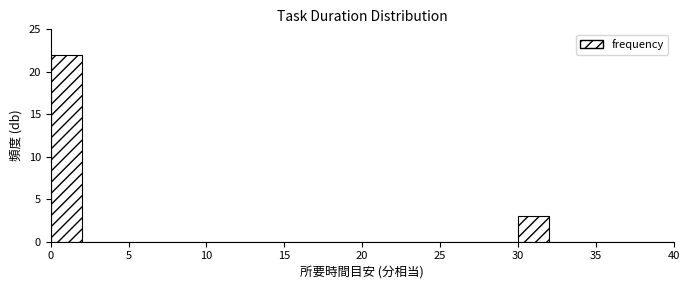

Which range on the x-axis has the tallest bar?

0 to 2